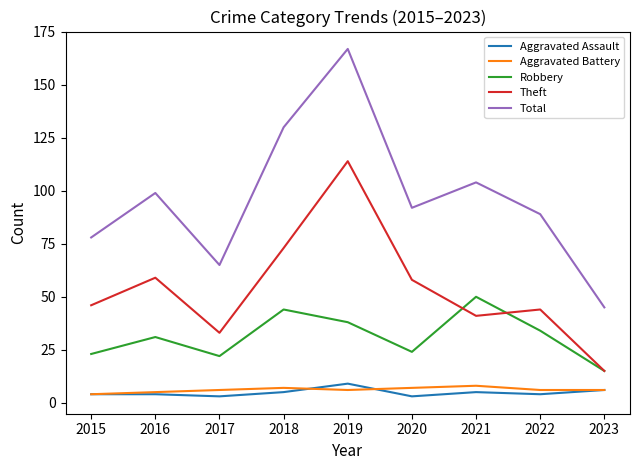

Which category has the lowest value in the Total series?

2023